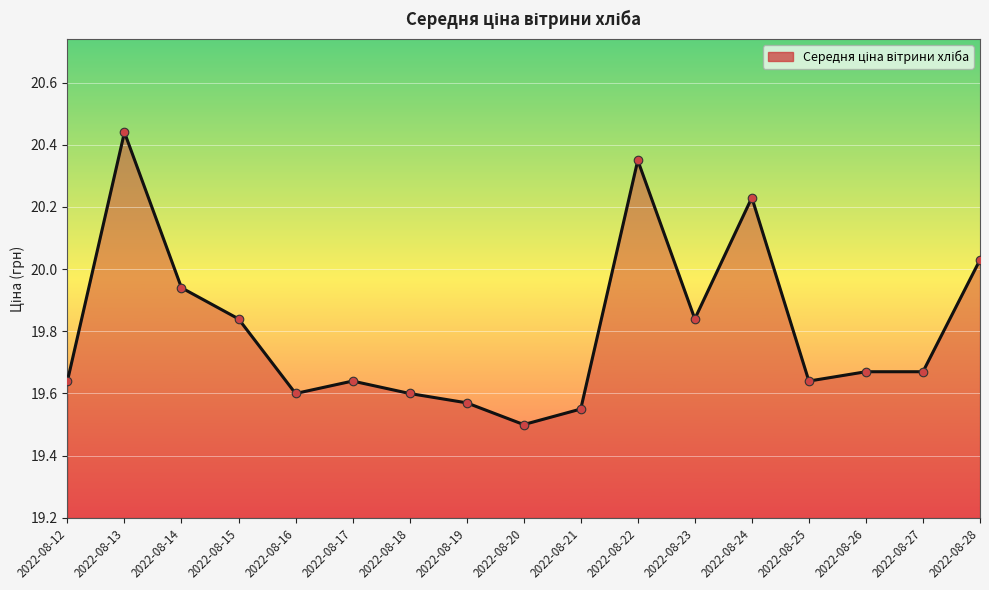

Between 2022-08-22 and 2022-08-17, which is larger?

2022-08-22